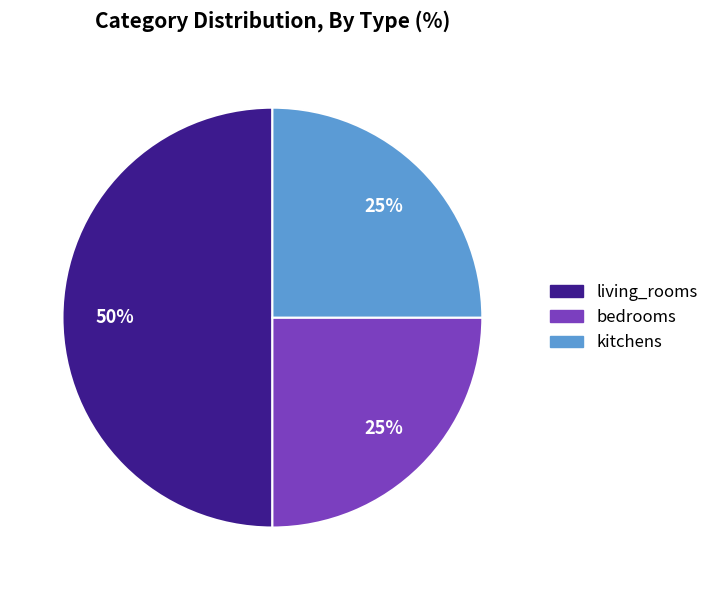

What is the largest slice in the pie chart?

living_rooms